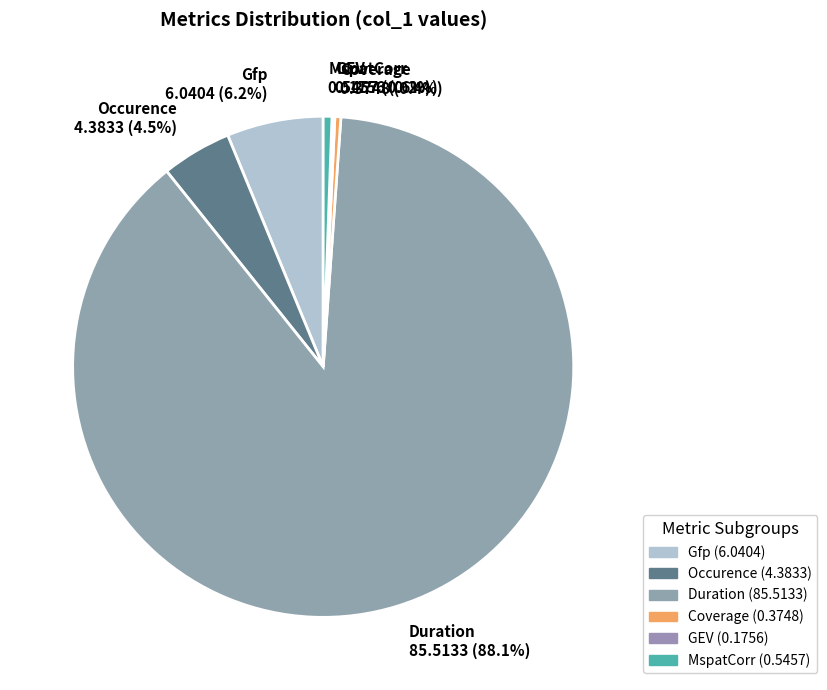

What percentage do Occurence and MspatCorr together represent?

5.1%